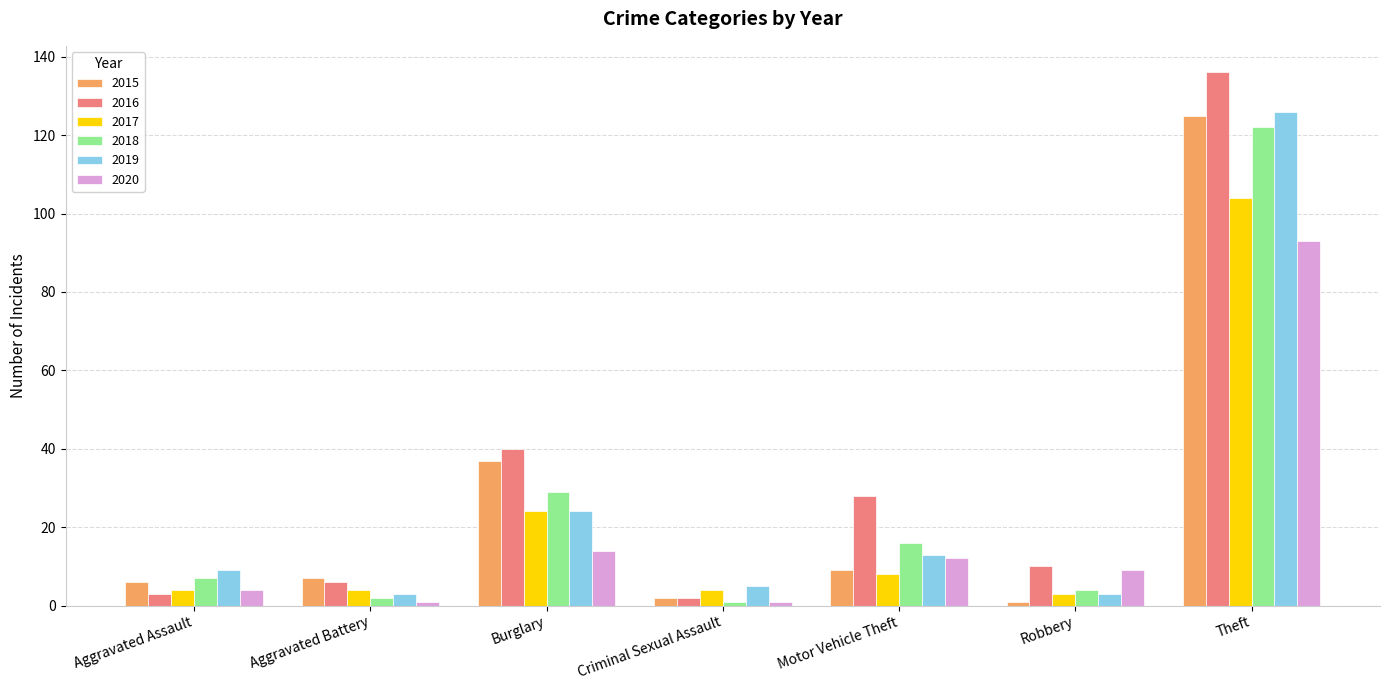

The 2016 series shows 28 at Motor Vehicle Theft. True or false?

True